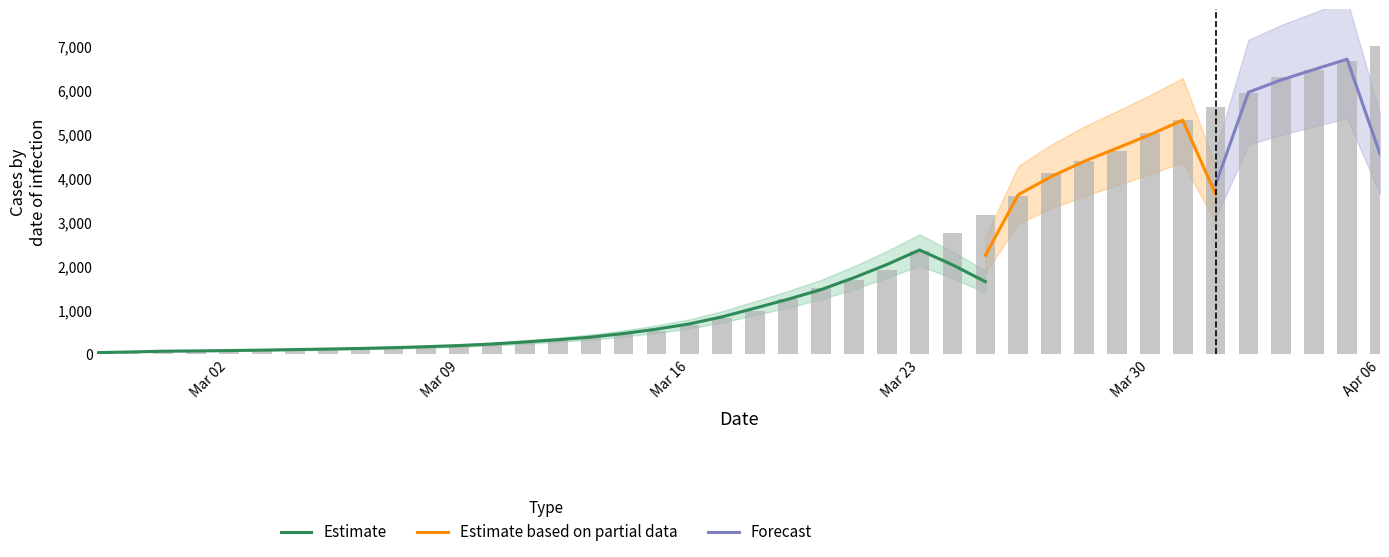

What is the maximum value shown in the chart?

6995